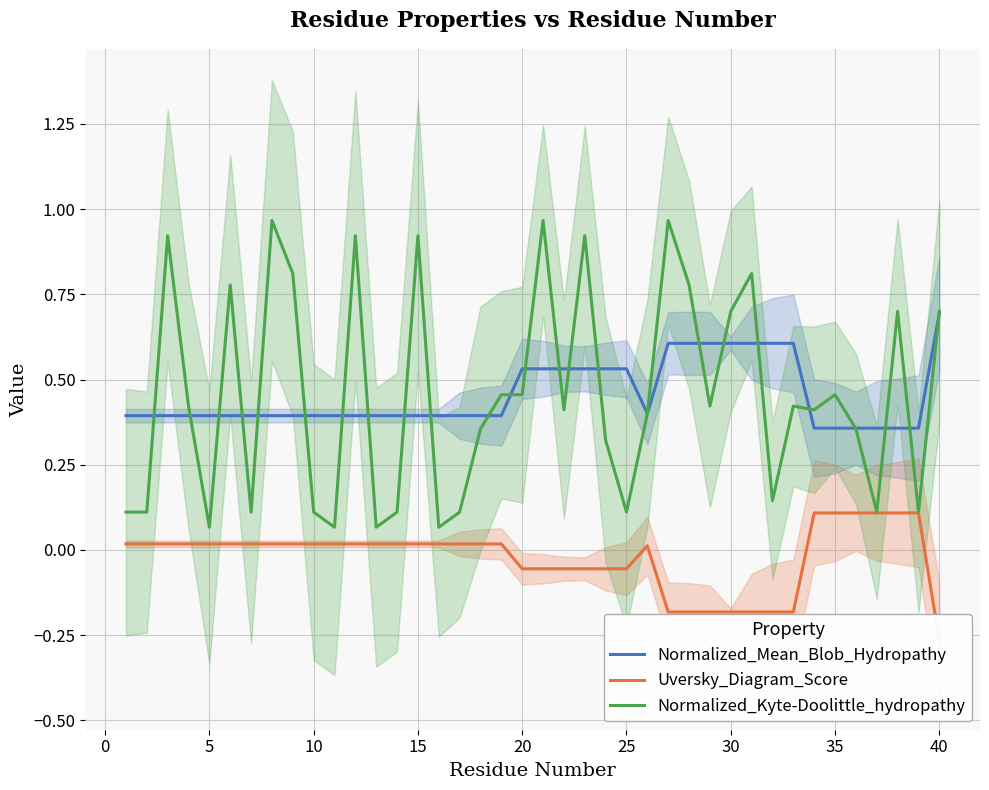

What is the highest value of the Normalized_Mean_Blob_Hydropathy series?

0.7